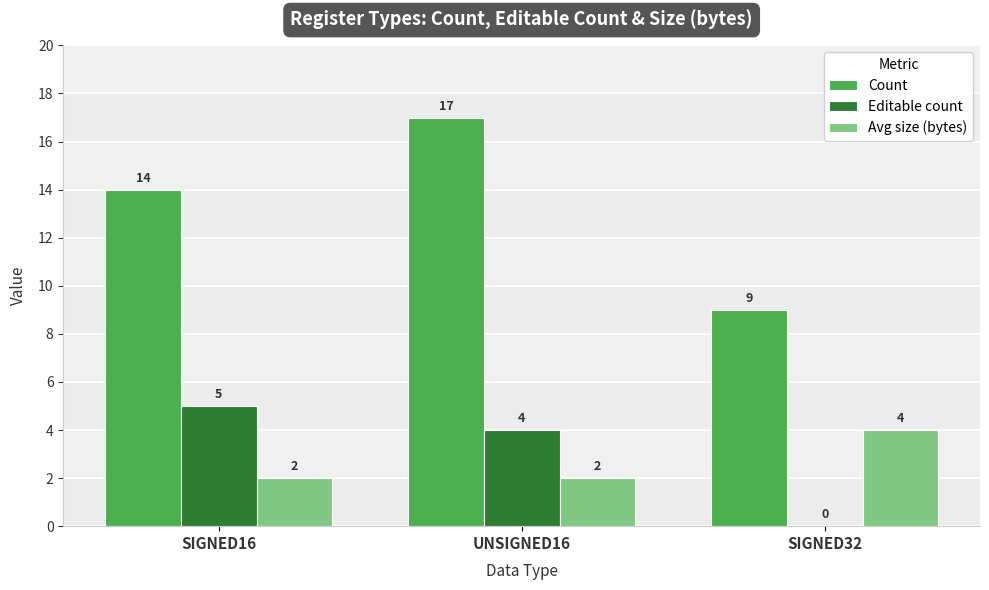

What is the sum of all Avg size (bytes) values?

8